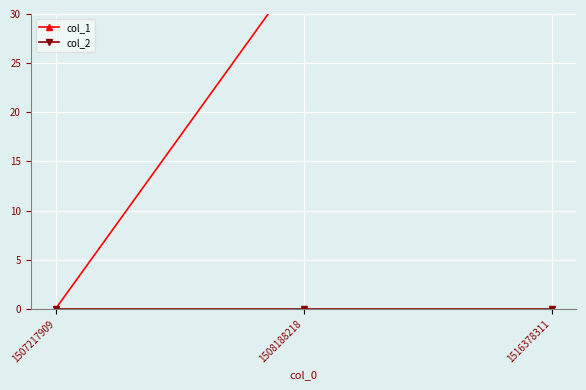

Reading left to right, what are all the values shown in this chart?

col_1: 1507217909=0	1508188218=35	1516378311=37
col_2: 1507217909=0	1508188218=0	1516378311=0